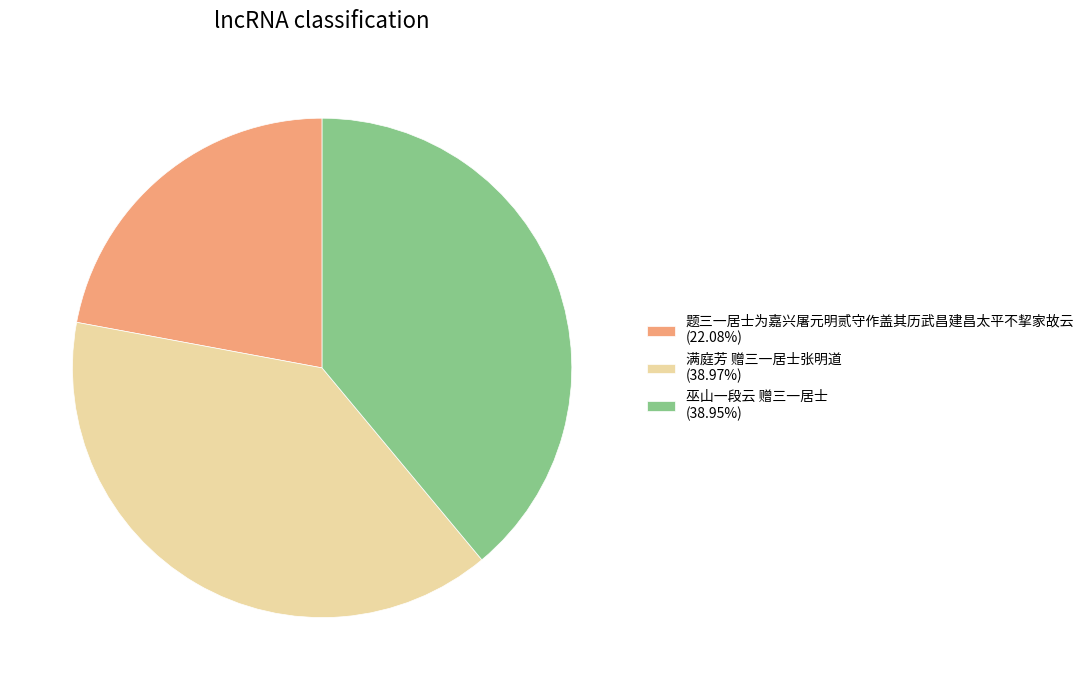

What is the ratio of the value at 巫山一段云 赠三一居士 (38.95%) to the value at 题三一居士为嘉兴屠元明贰守作盖其历武昌建昌太平不挈家故云 (22.08%)?

1.8